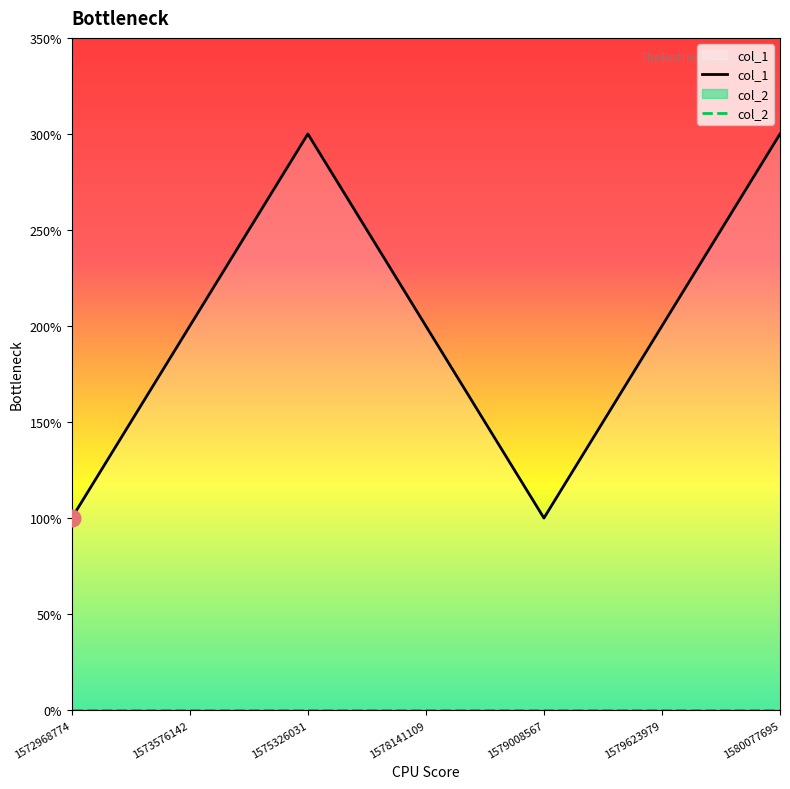

Rank the categories by col_2 value from highest to lowest.

1572968774, 1573576142, 1575326031, 1578141109, 1579008567, 1579623979, 1580077695